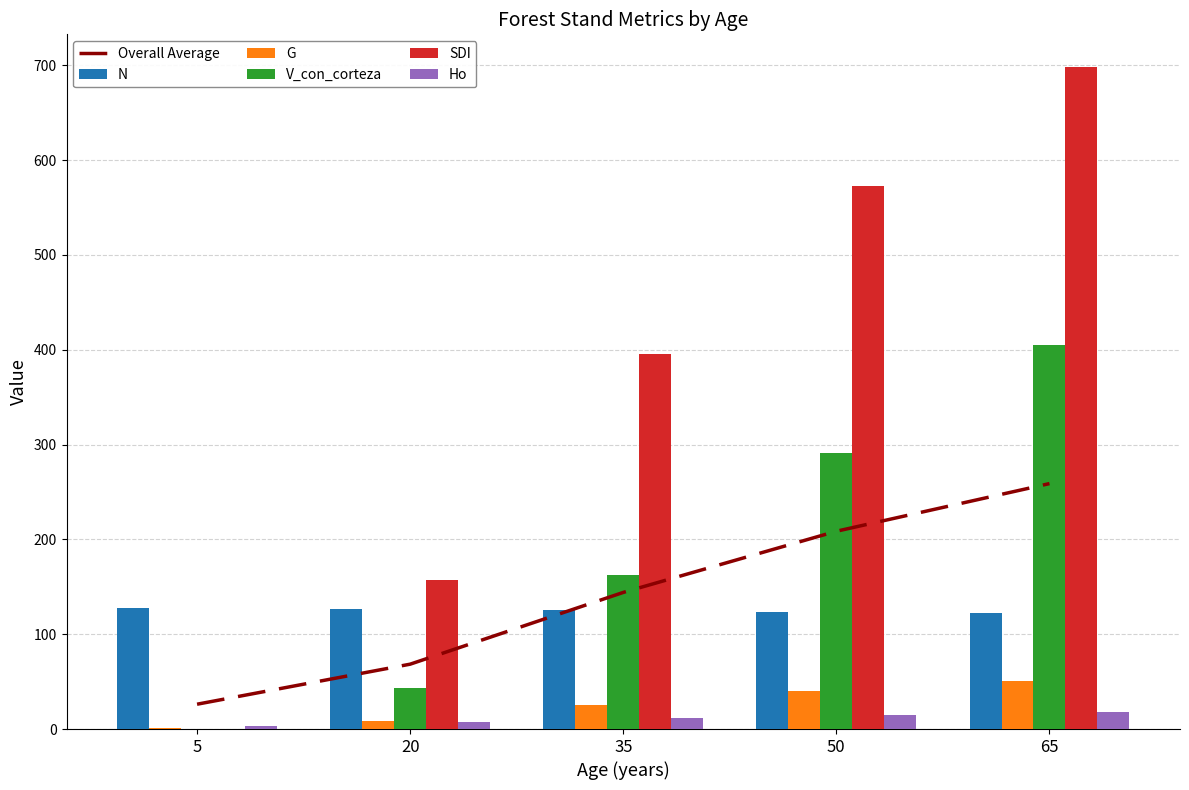

What is the difference between the maximum and minimum values in the V_con_corteza series?

405.2